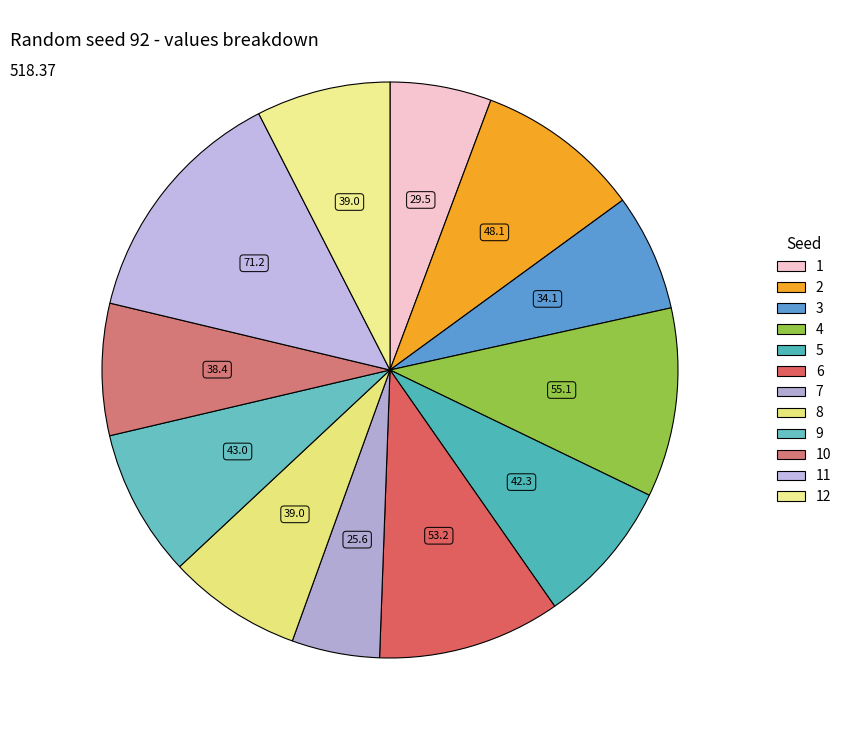

How many slices are in this pie chart?

12